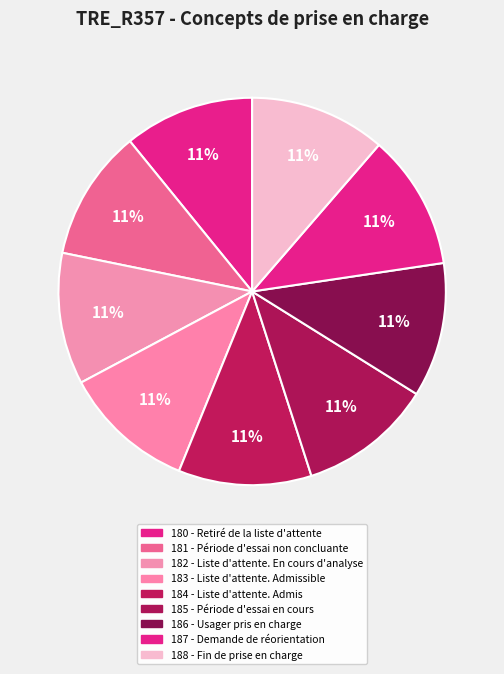

Is it true that 182 - Liste d'attente. En cours d'analyse is 11% of the pie?

True